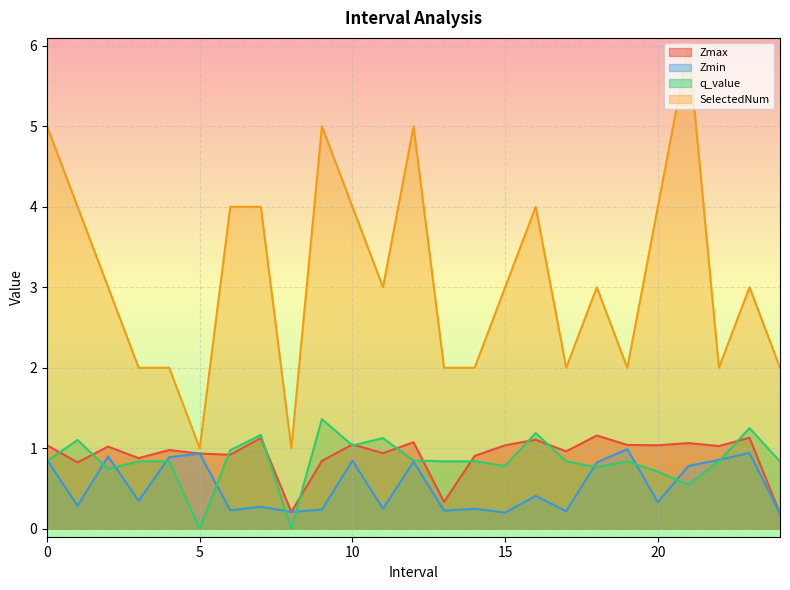

How many lines are shown in the chart?

4